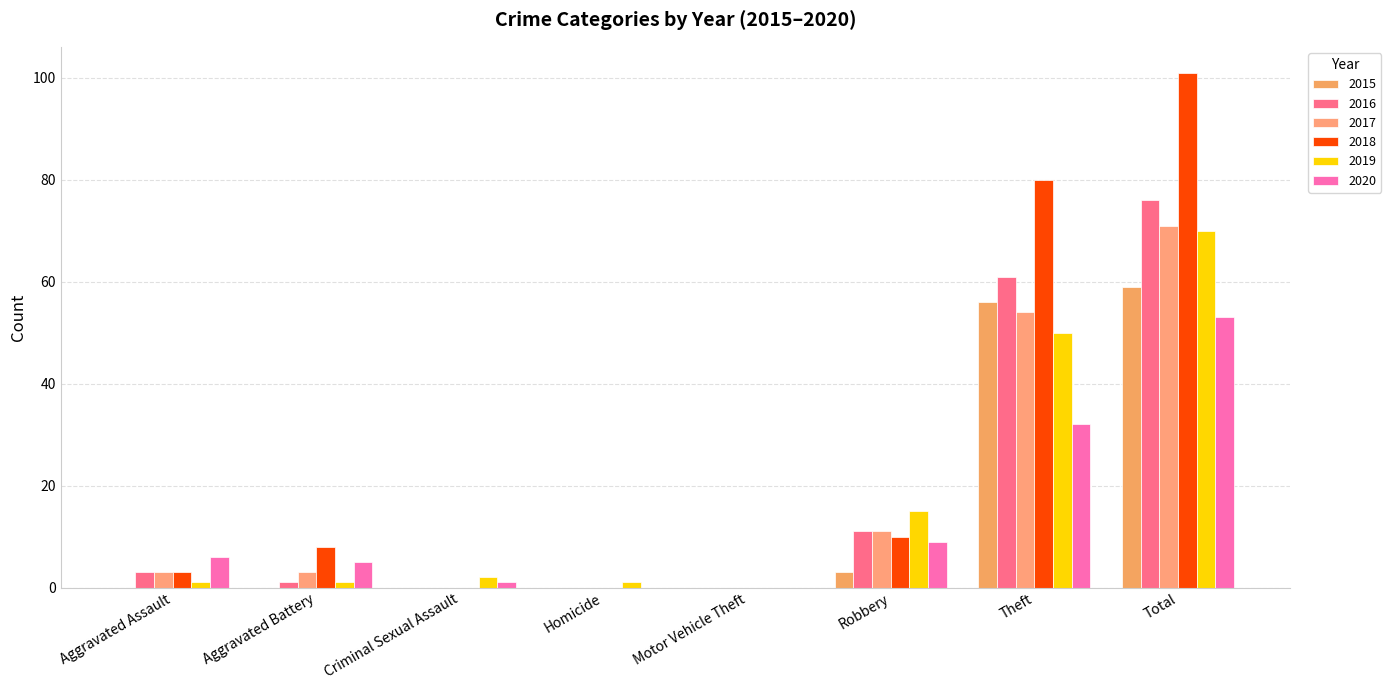

What position from the right is Criminal Sexual Assault?

6